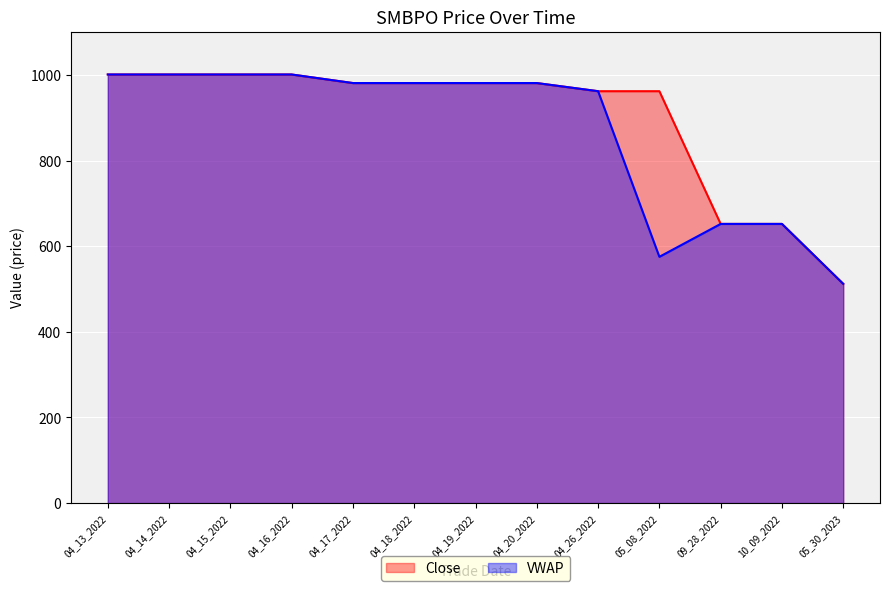

Where is VWAP nearest to the value 756?

09_28_2022